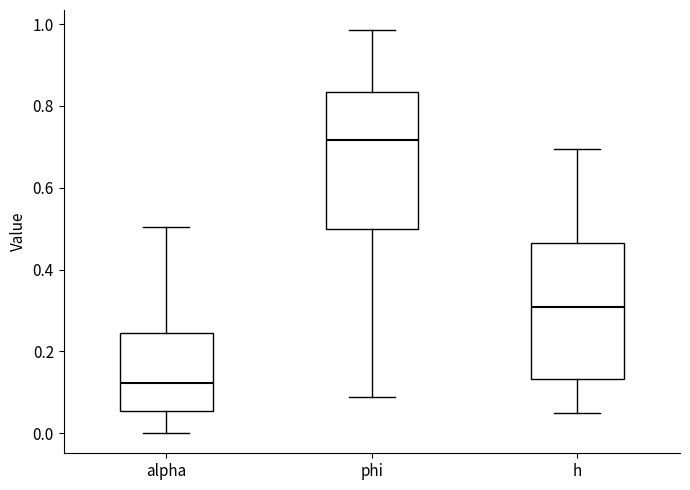

Where does the median line of the box for alpha sit on the y-axis? The values are not printed on the chart, so give them approximately, as read against the axis.

0.12